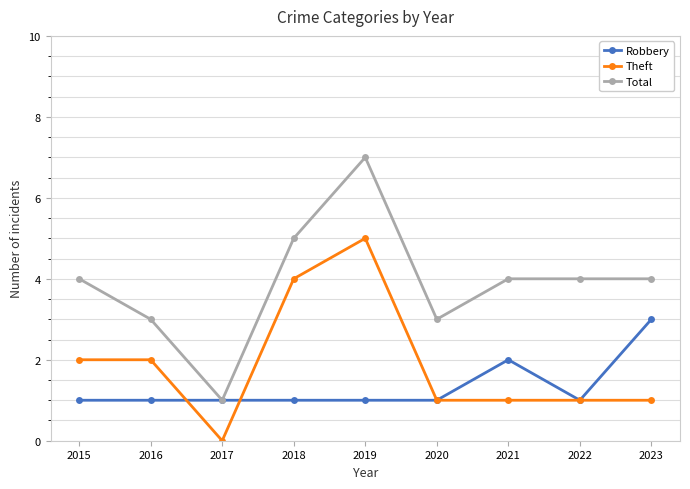

What is the maximum value shown in the chart?

7